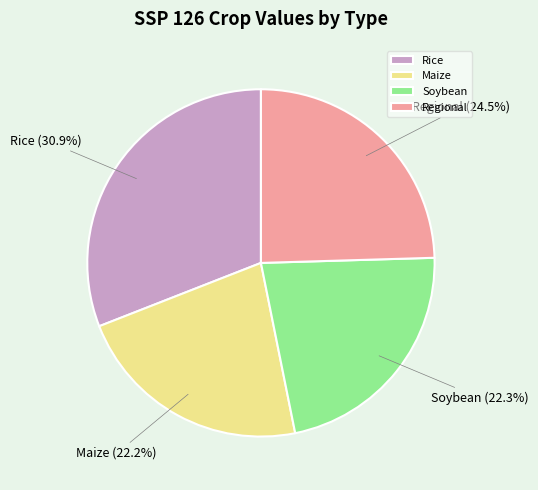

Which slice is the largest?

Rice